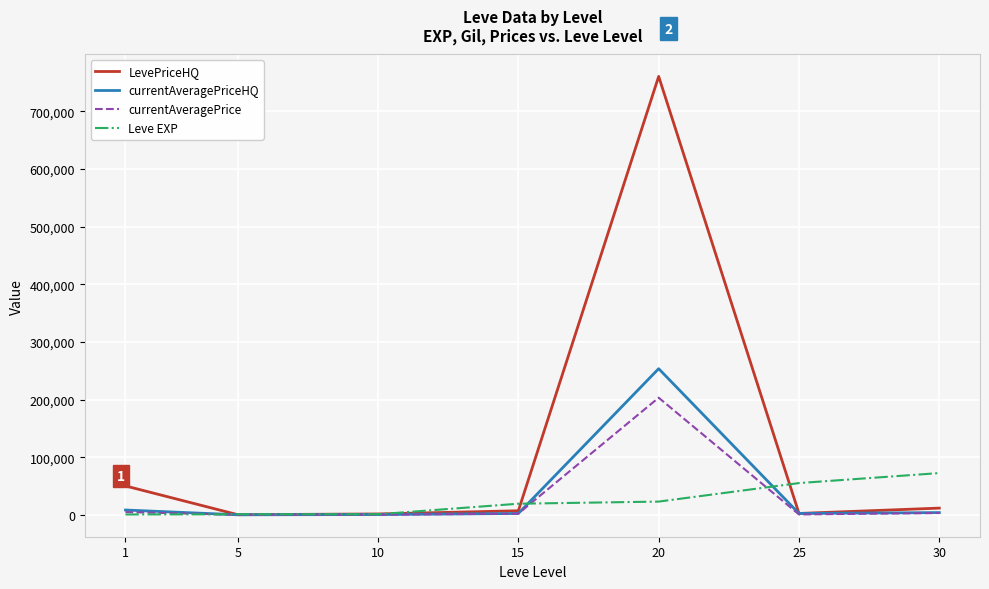

Which series has the largest total across all categories?

LevePriceHQ